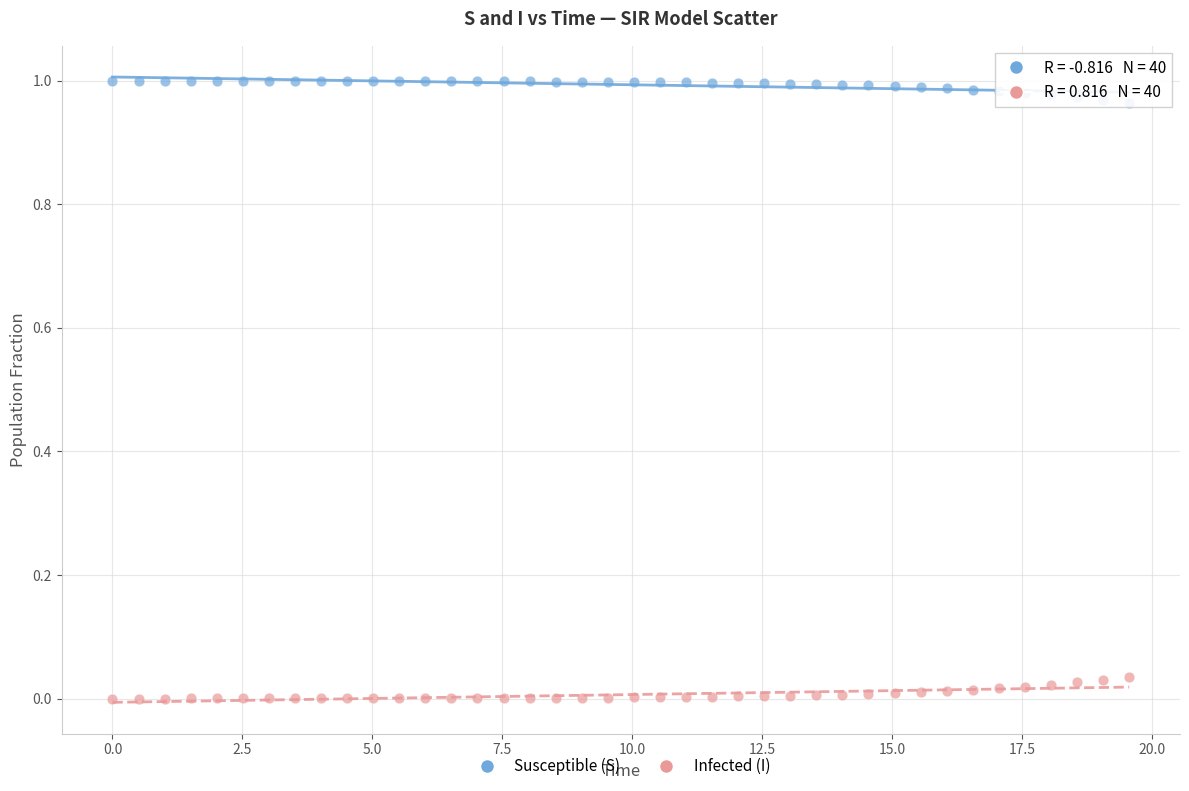

Which series reaches the minimum Y coordinate?

Infected (I)